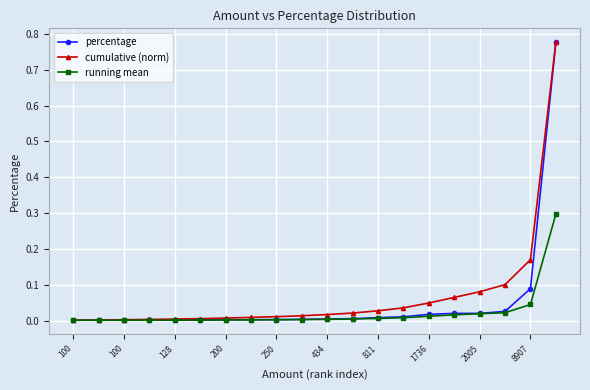

How many lines are shown in the chart?

3